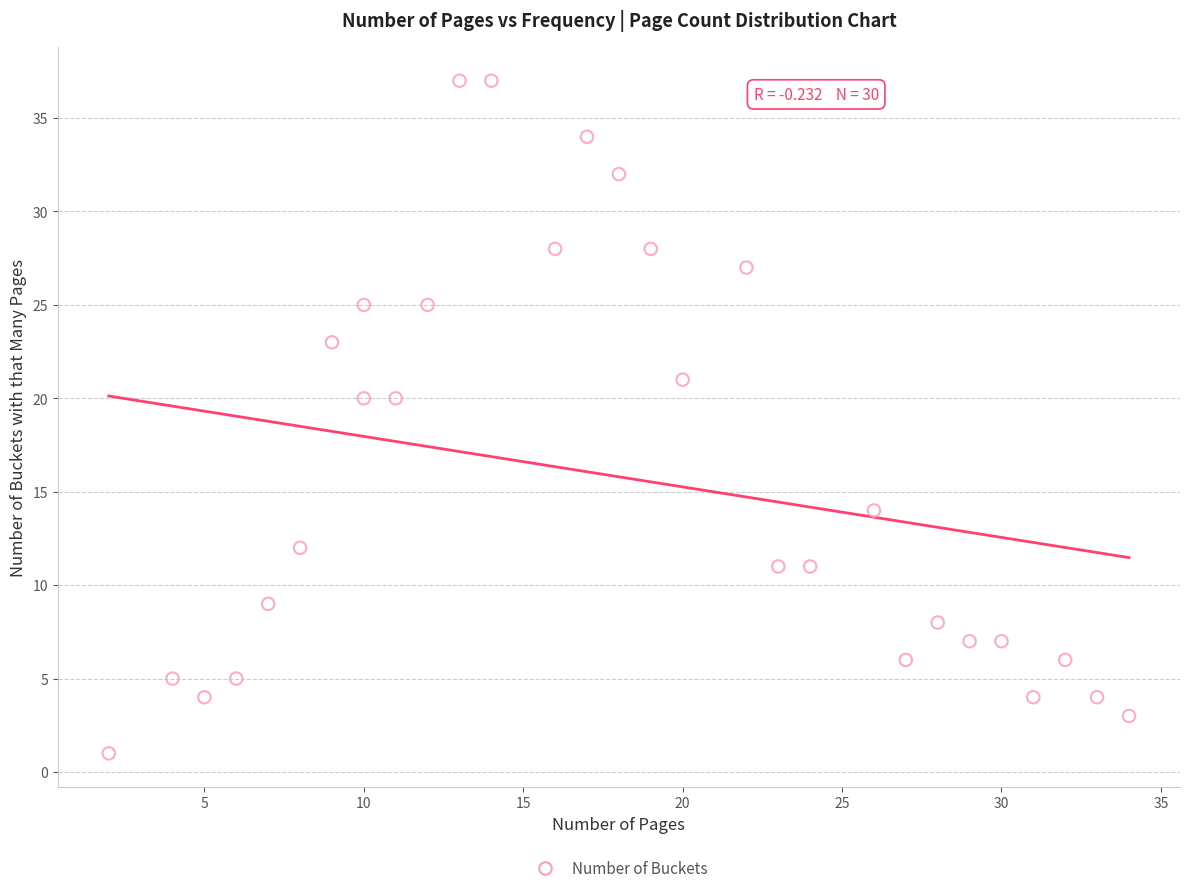

What is the range of X values (max minus min)?

32